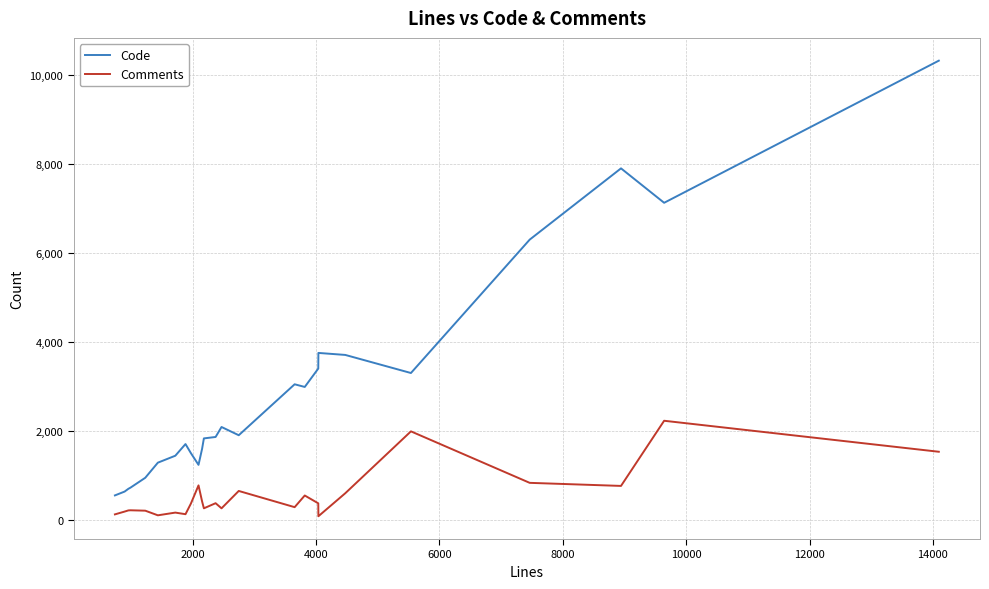

Rank the series by their maximum value, from highest to lowest.

Code, Comments